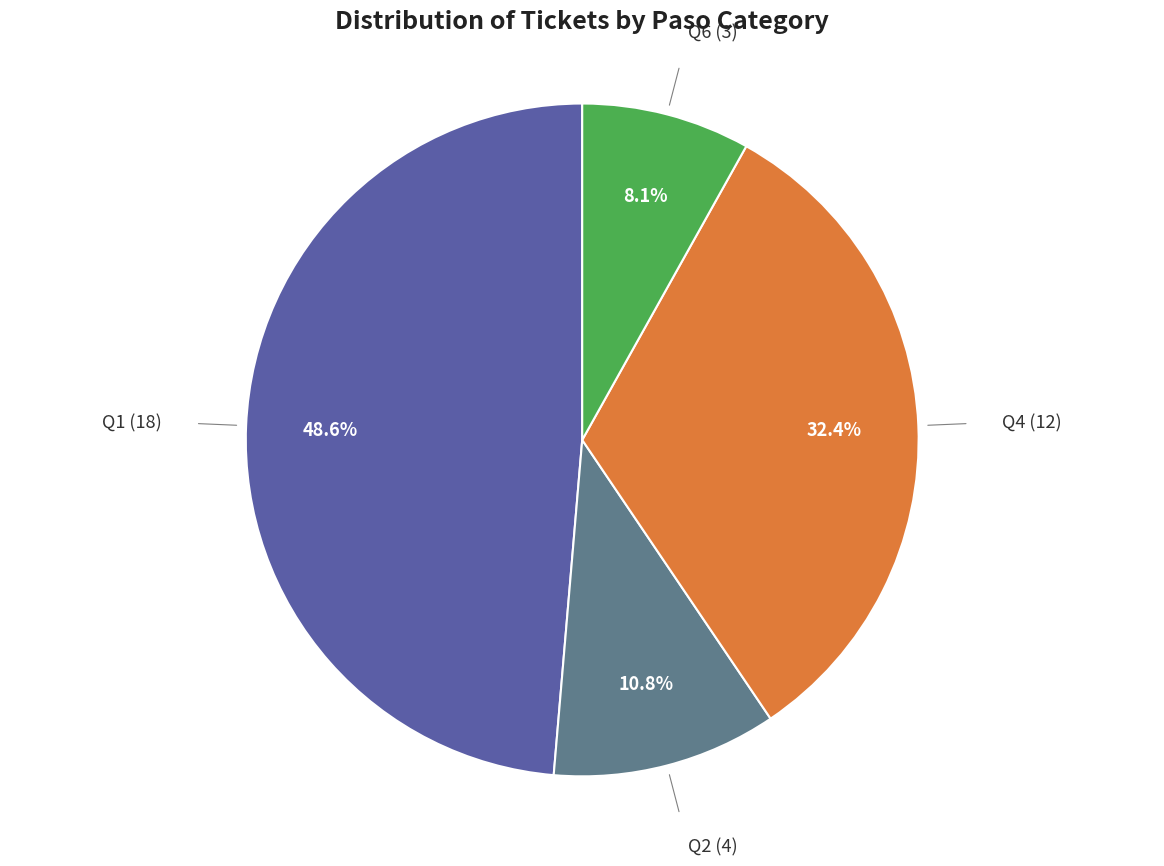

Is there any slice that represents more than half of the pie?

No